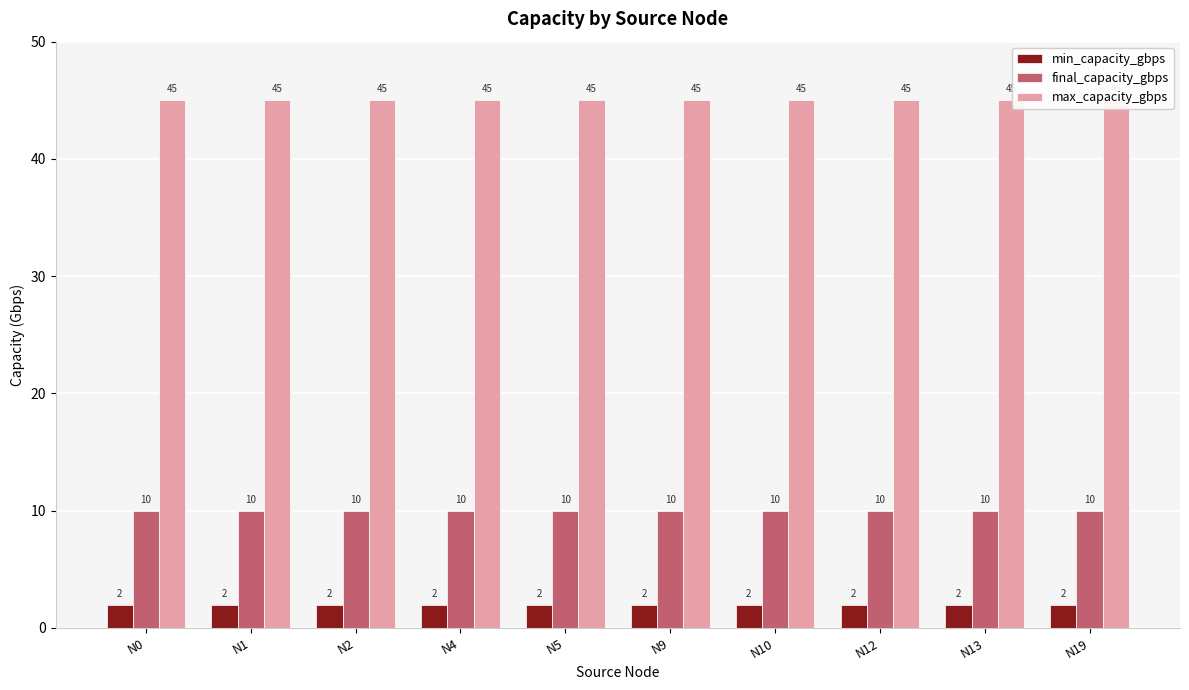

What are all the series names shown in the legend?

min_capacity_gbps, final_capacity_gbps, max_capacity_gbps